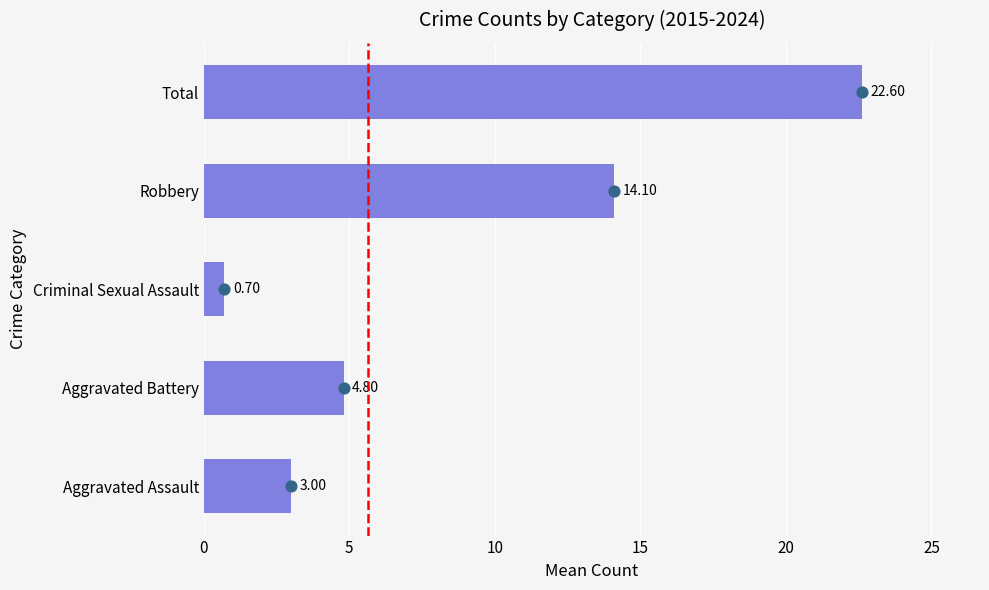

What is the change in value from Aggravated Assault to Robbery?

+11.1